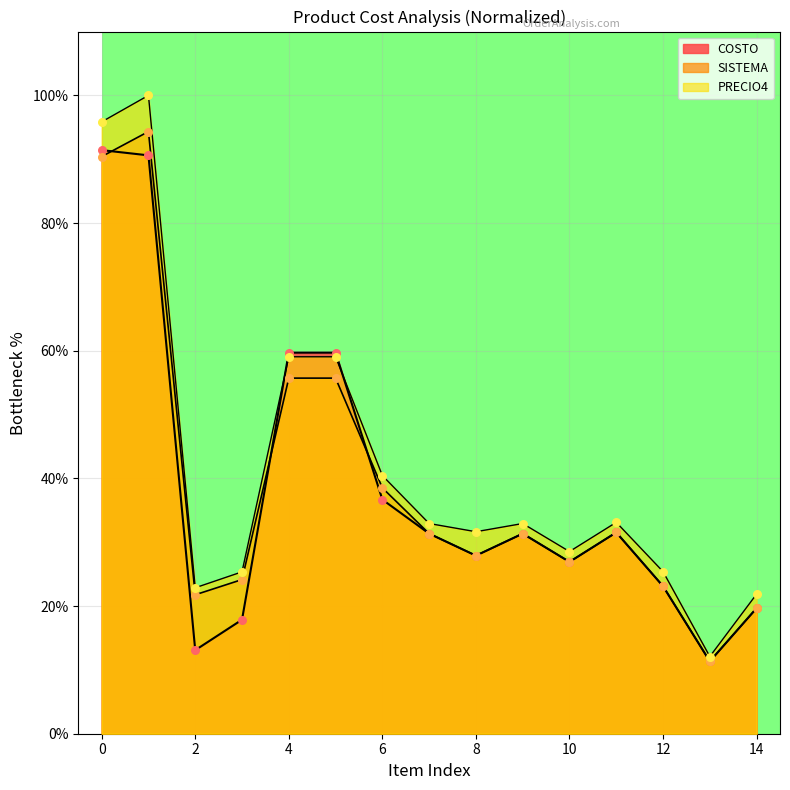

Which series reaches the minimum Y coordinate?

COSTO